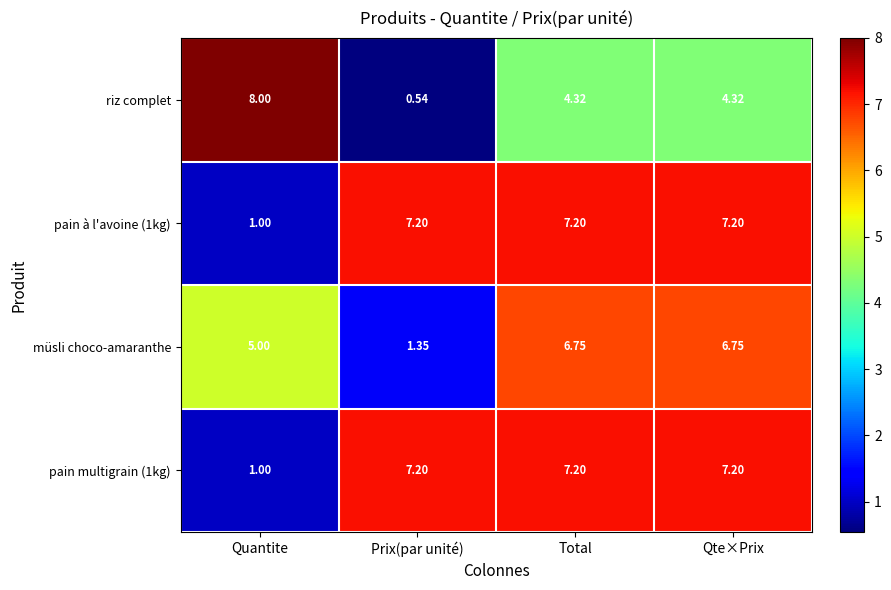

At which label is pain à l'avoine (1kg) closest to 4?

Quantite